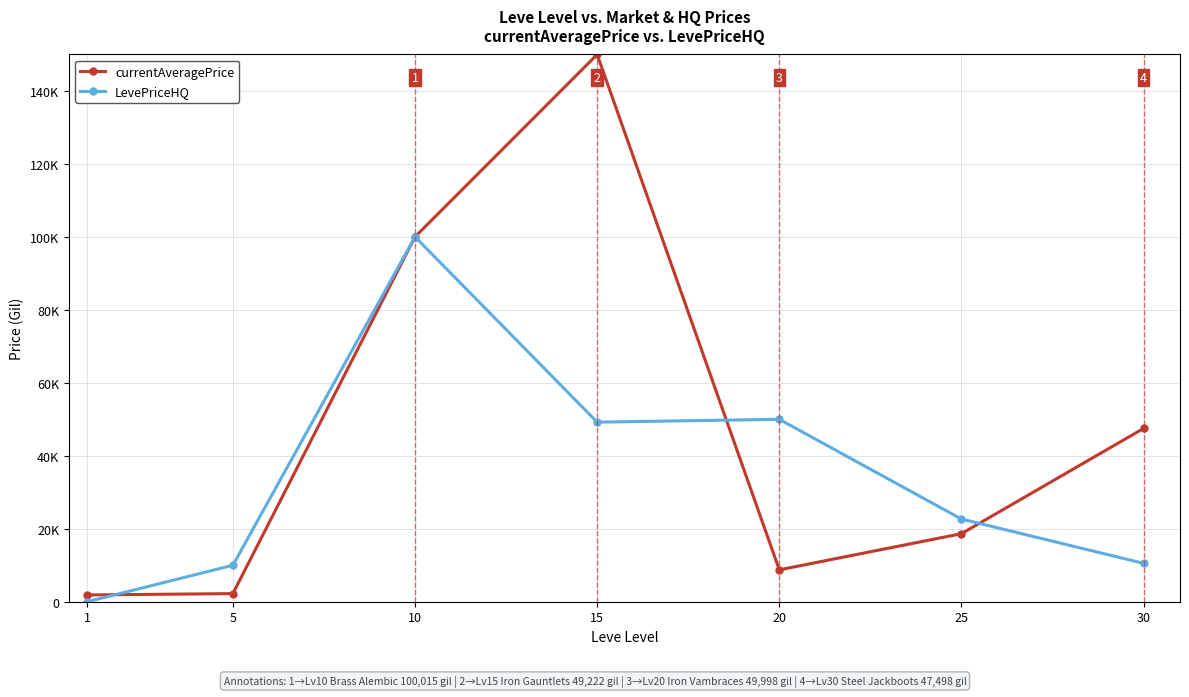

List the labels in order of currentAveragePrice value, smallest first.

1, 5, 20, 25, 30, 10, 15